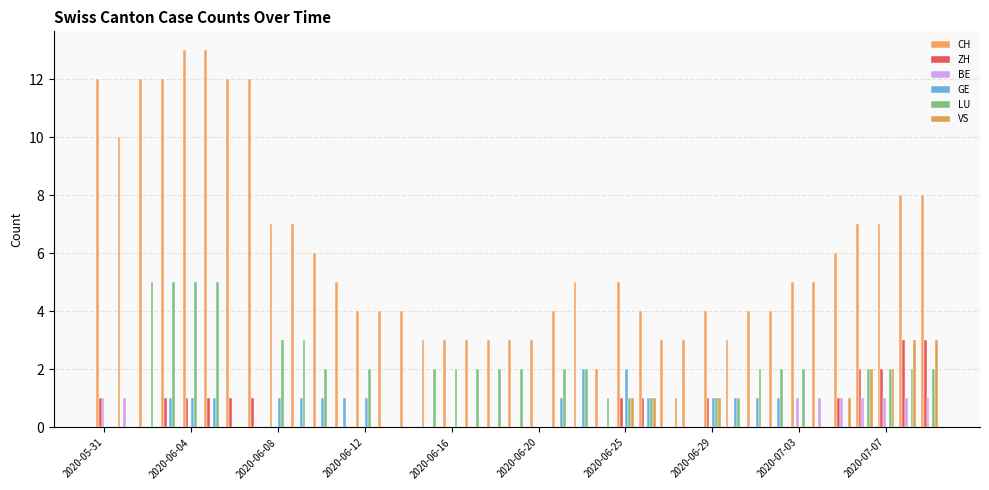

How many distinct data groups are displayed?

6